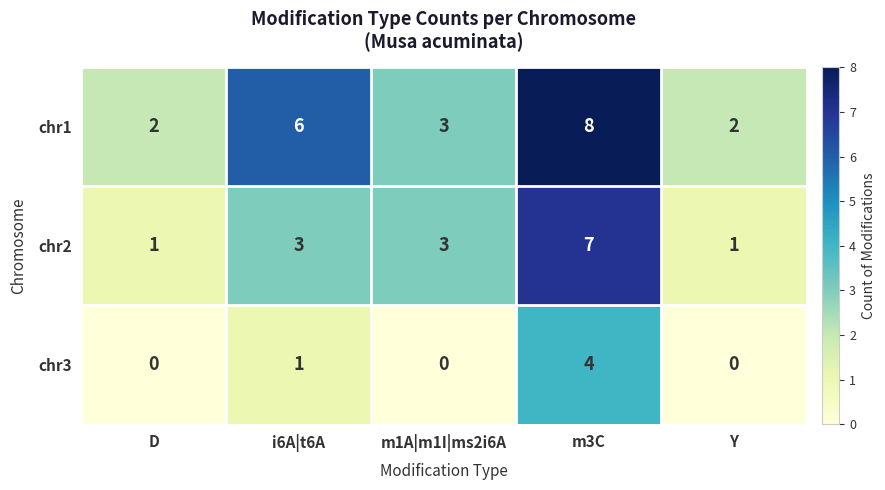

Which label corresponds to the largest value in the chart?

m3C